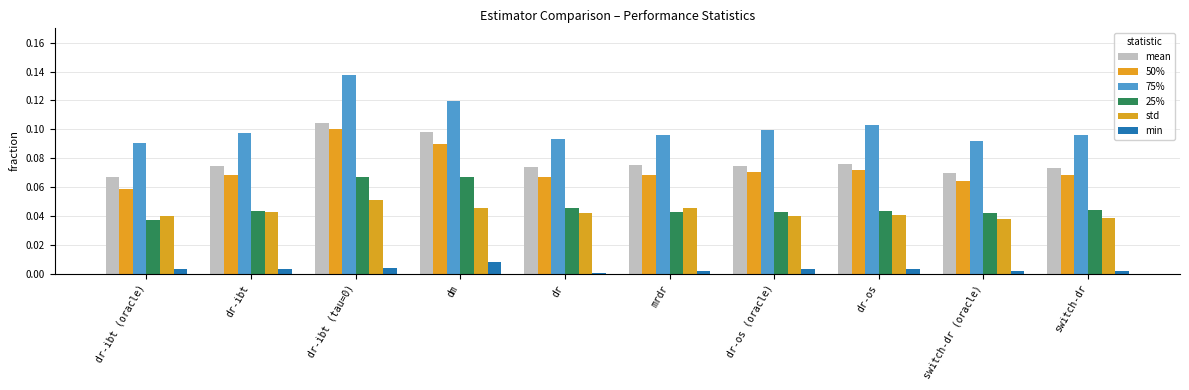

Which label corresponds to the smallest value in the chart?

dr